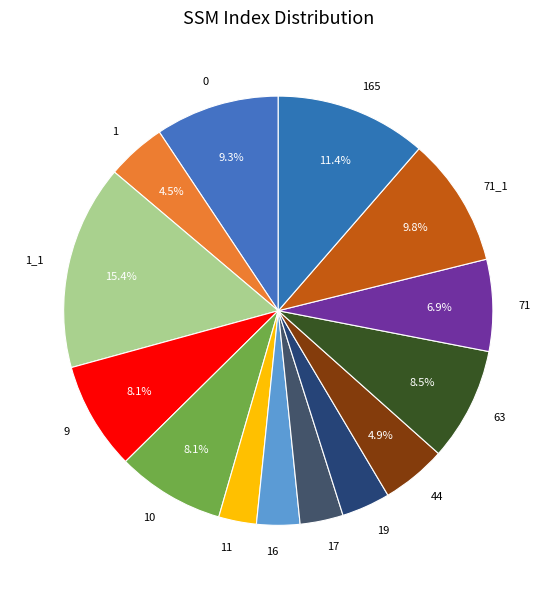

True or false: 71 accounts for 15% of the total.

False